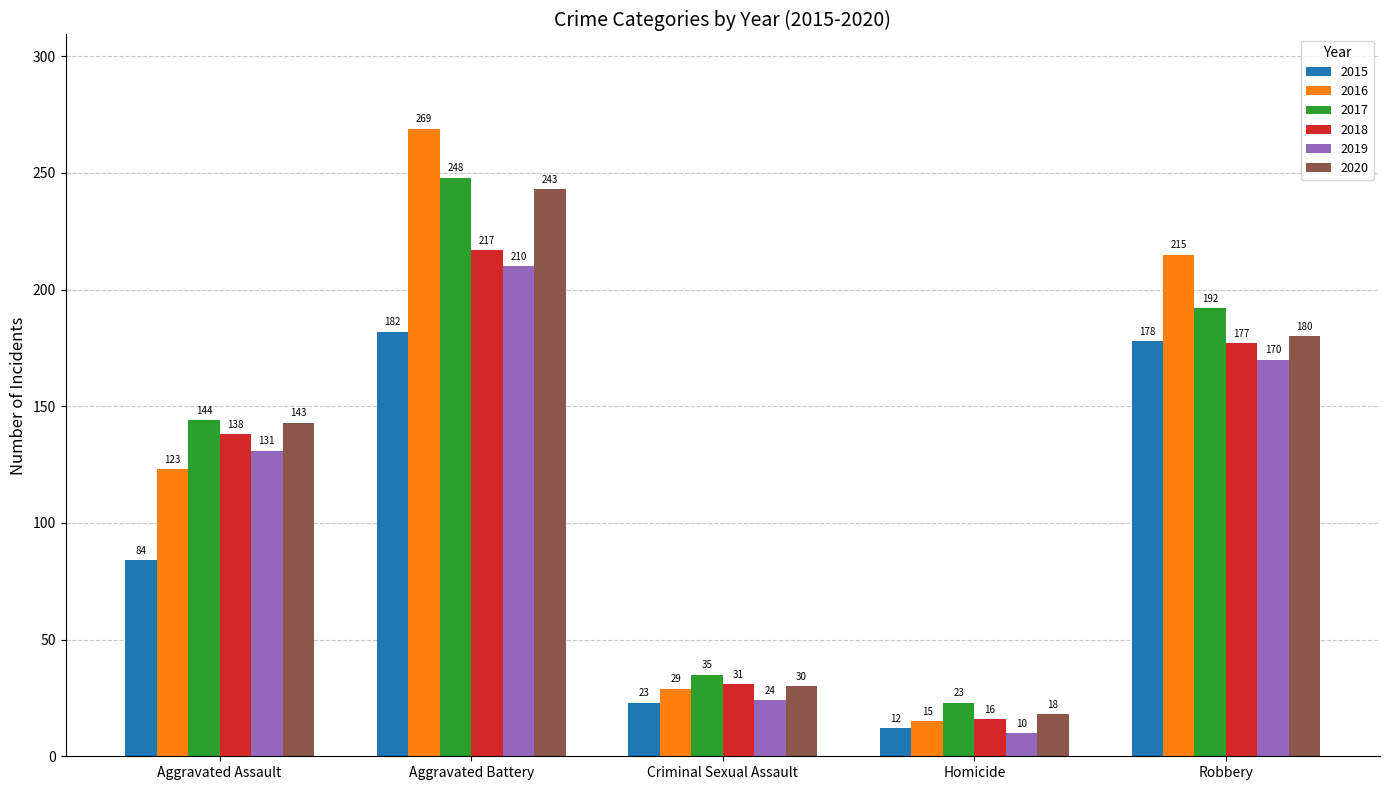

What position from the left is Aggravated Battery?

2